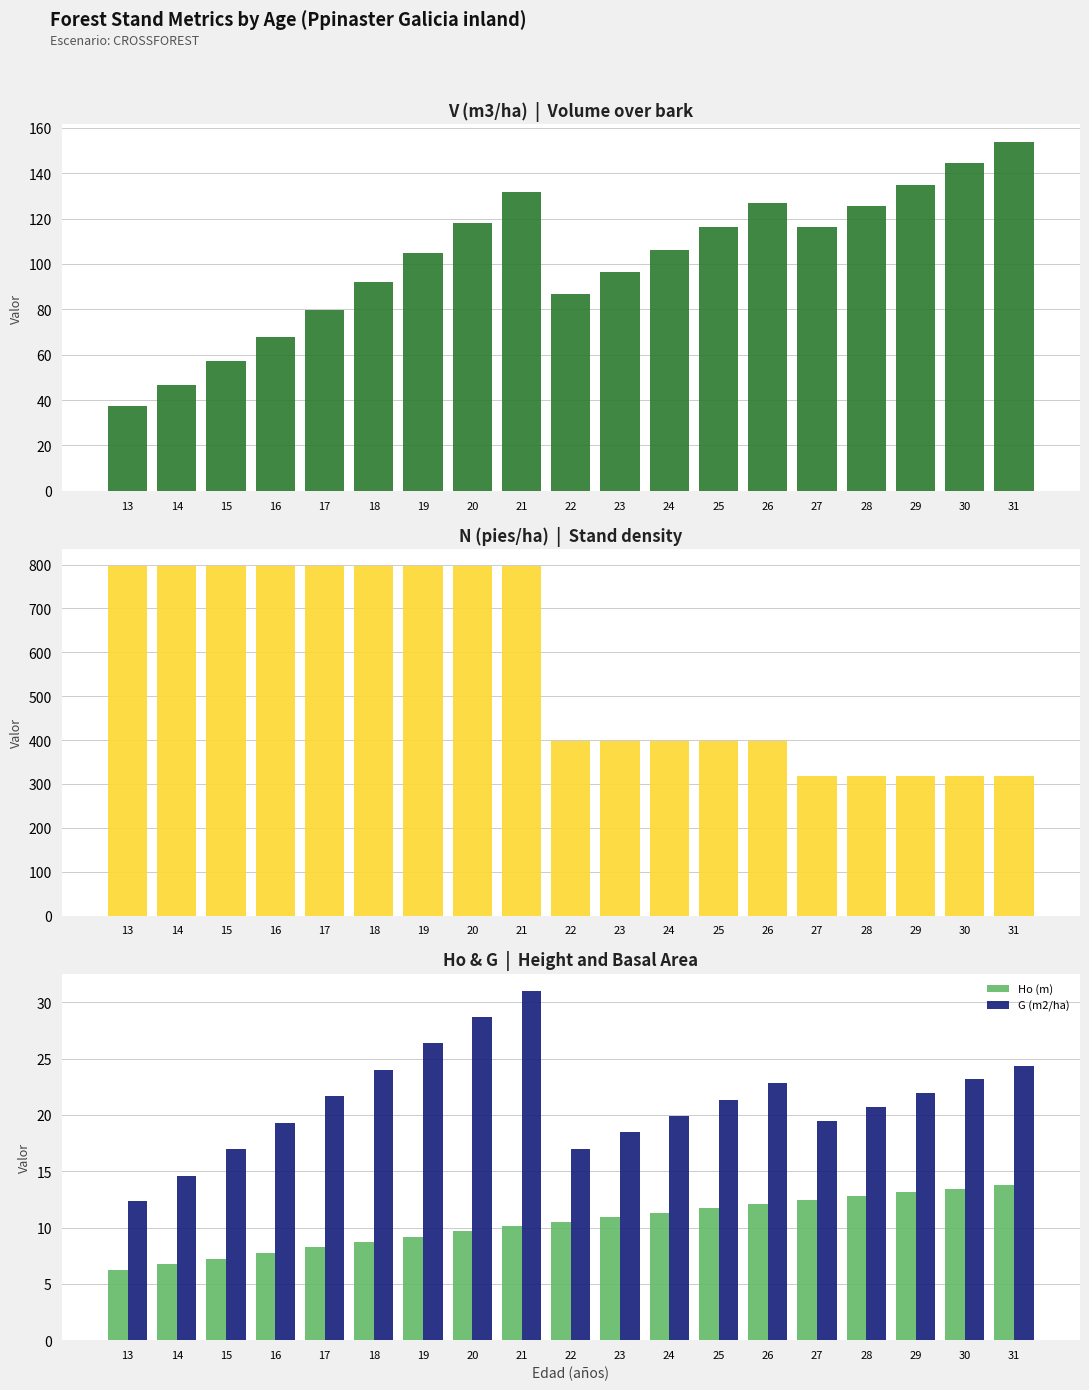

Count the number of data series in this chart.

4